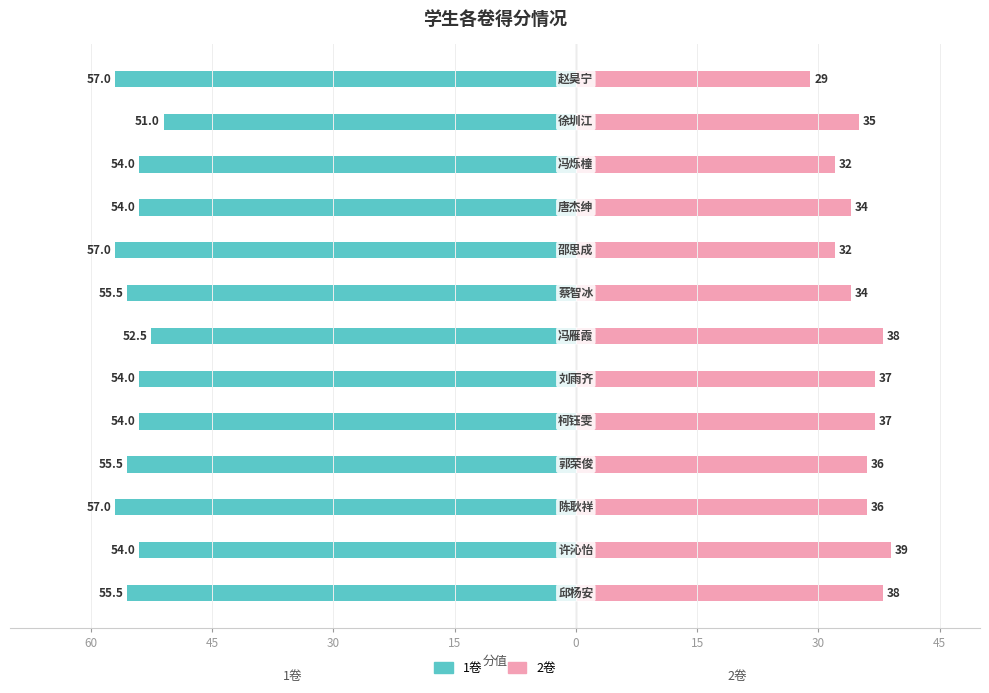

Between 30 and 0, which series saw the biggest shift?

1卷